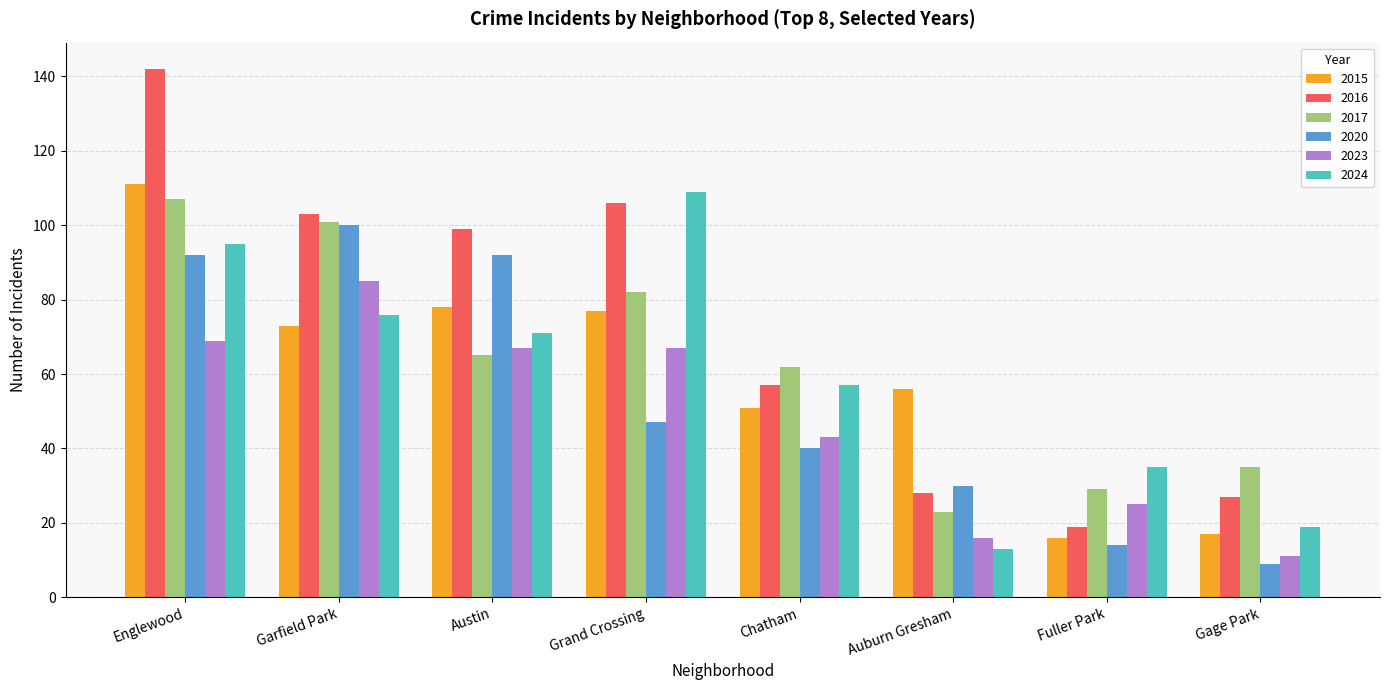

Read the 2016 value at Austin.

99